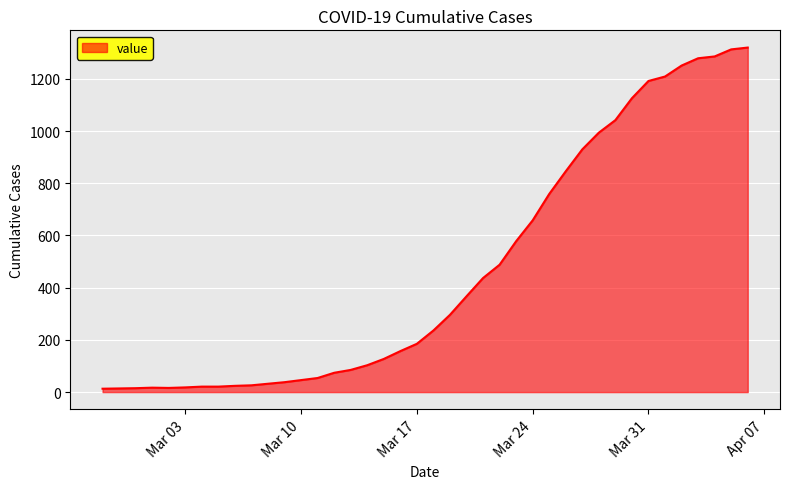

What is the difference between the maximum and minimum values?

1307